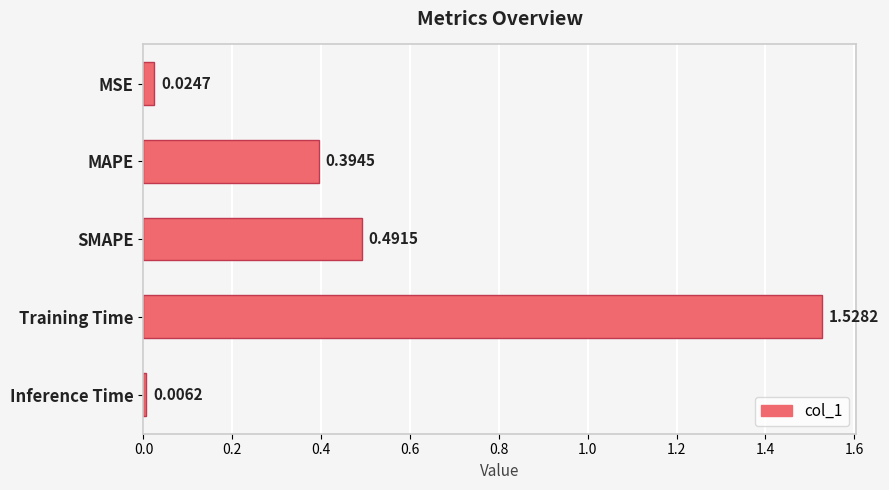

Are the bars grouped side by side (vs. stacked)?

No